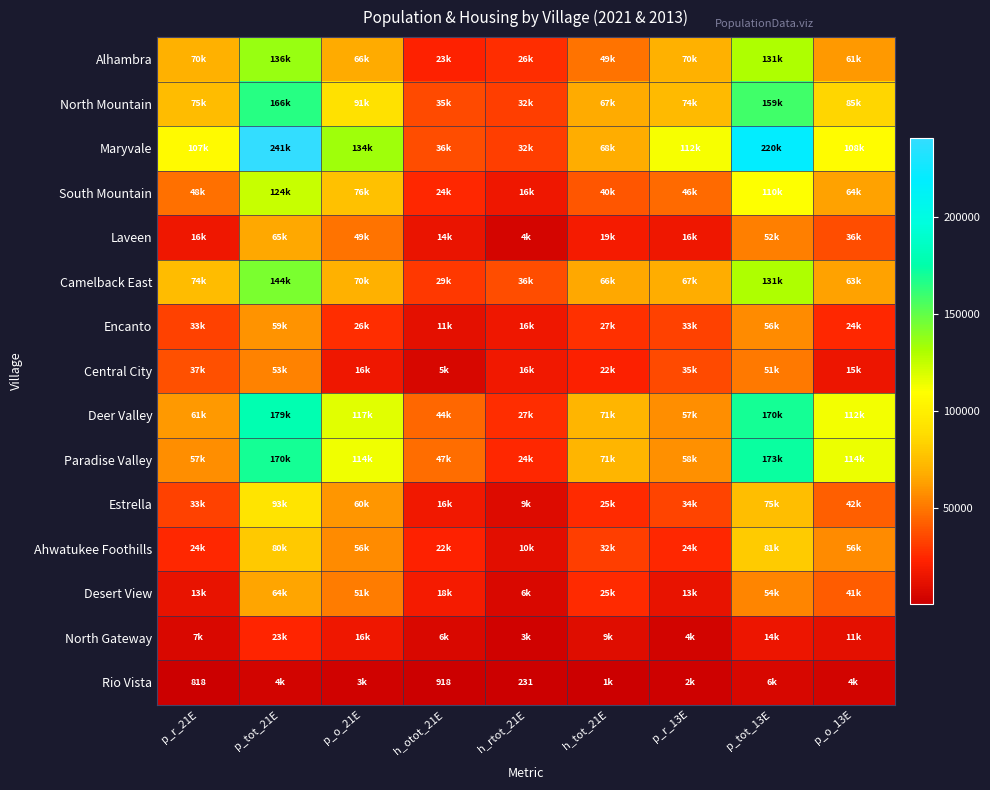

At which category is the sum across all series the highest?

p_tot_21E